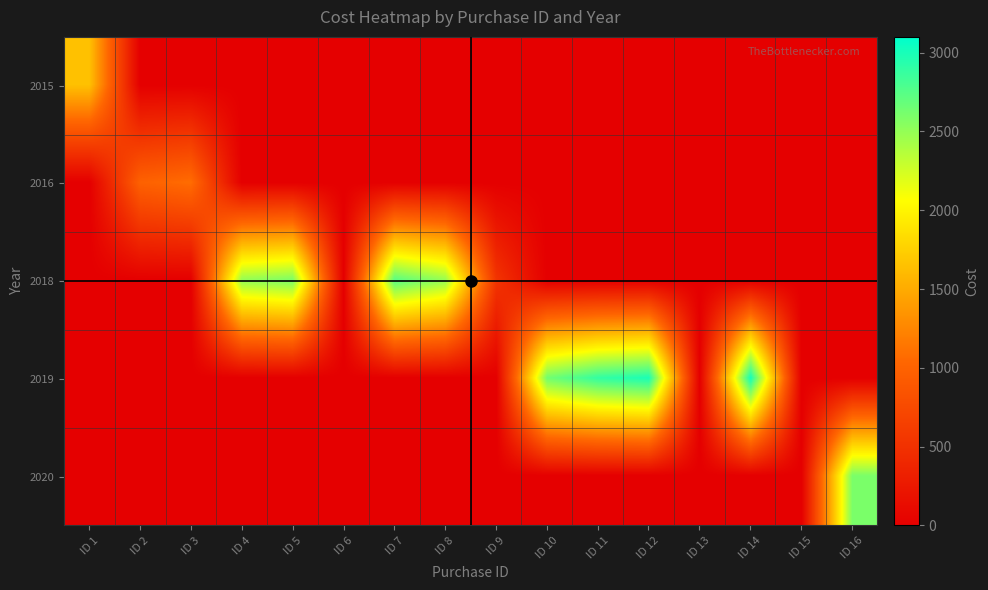

Which label corresponds to the largest value in the chart?

ID 14